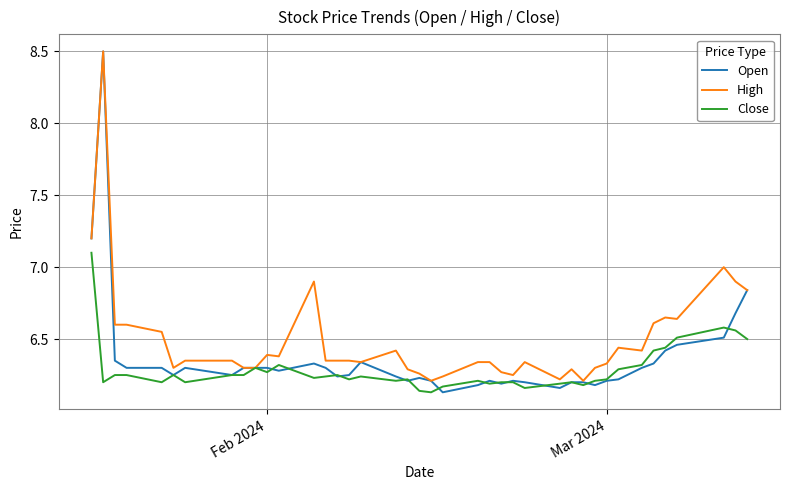

What are all the series names shown in the legend?

Open, High, Close